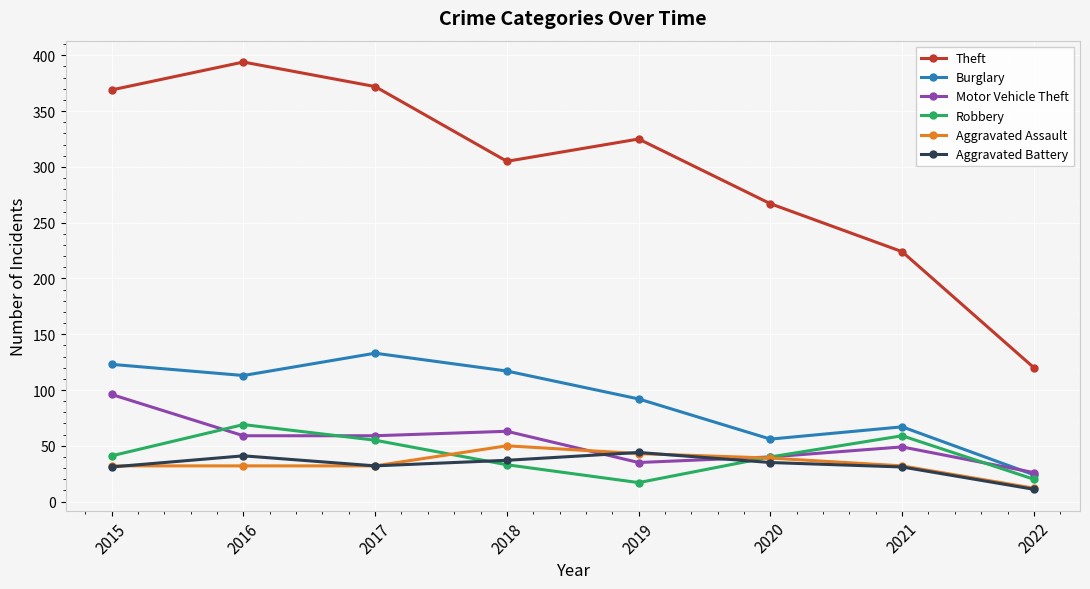

What is the lowest value of the Motor Vehicle Theft series?

26